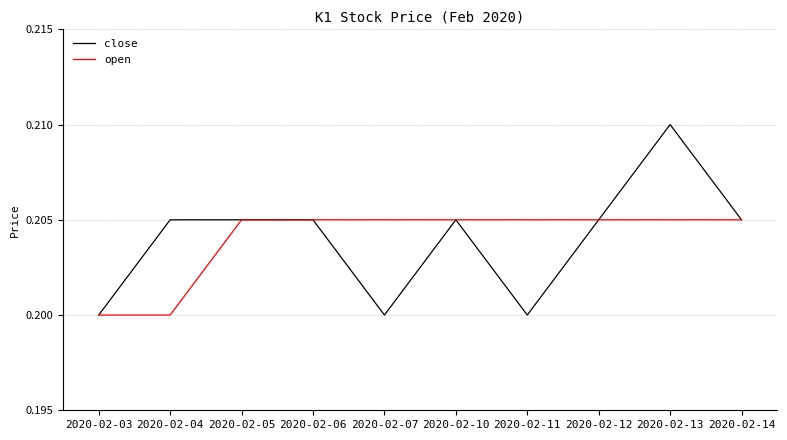

Which category has the highest value across all series?

2020-02-13